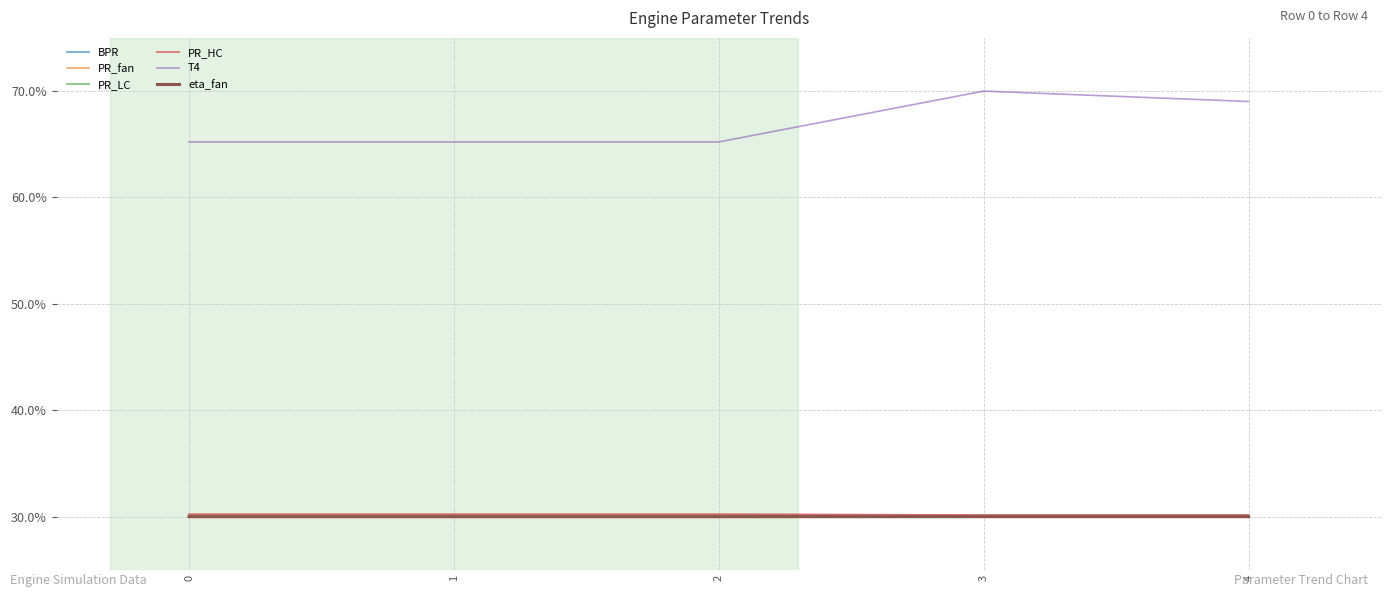

What is the spread (max minus min) of values at 4?

39.0